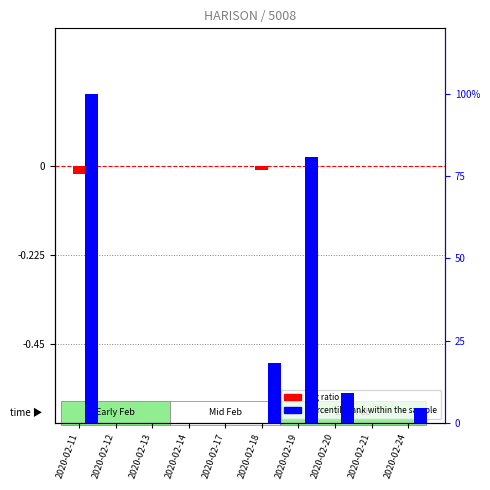

What are all the series names shown in the legend?

log ratio, percentile rank within the sample